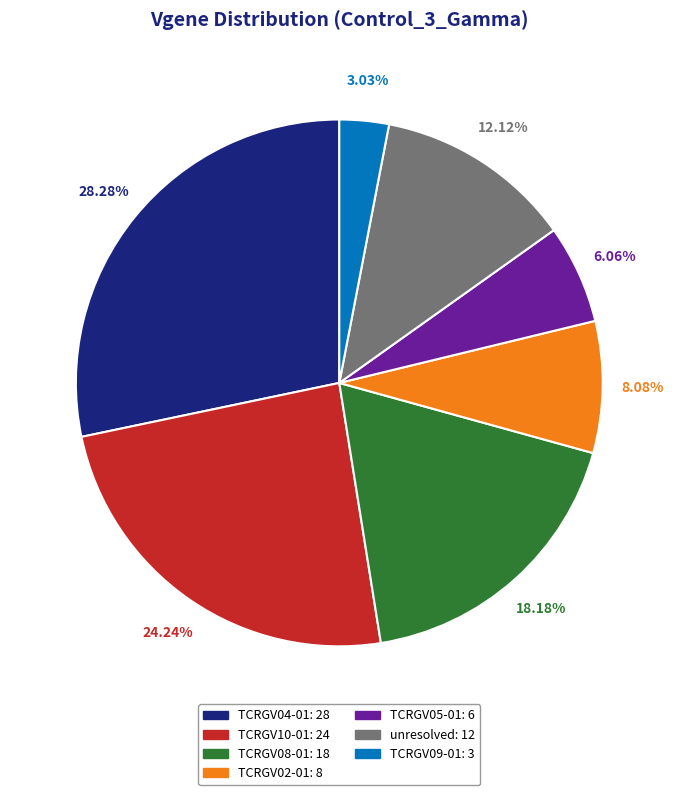

Combined, do TCRGV10-01 and unresolved account for over 50%?

No